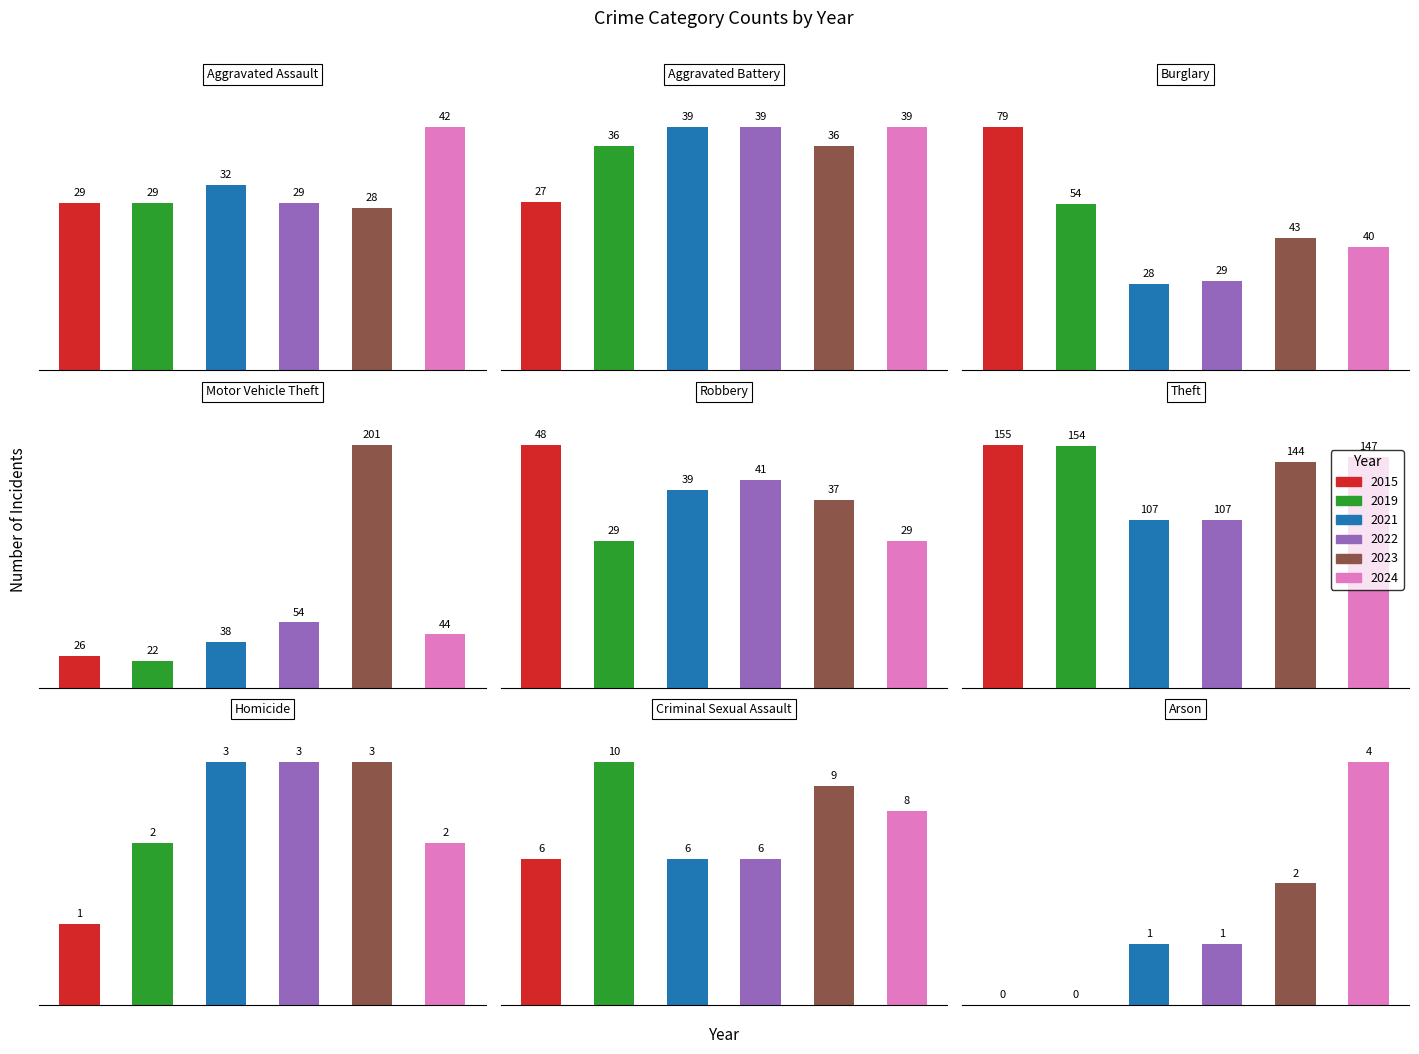

The value of 2021 at 7 is 2. True or false?

False